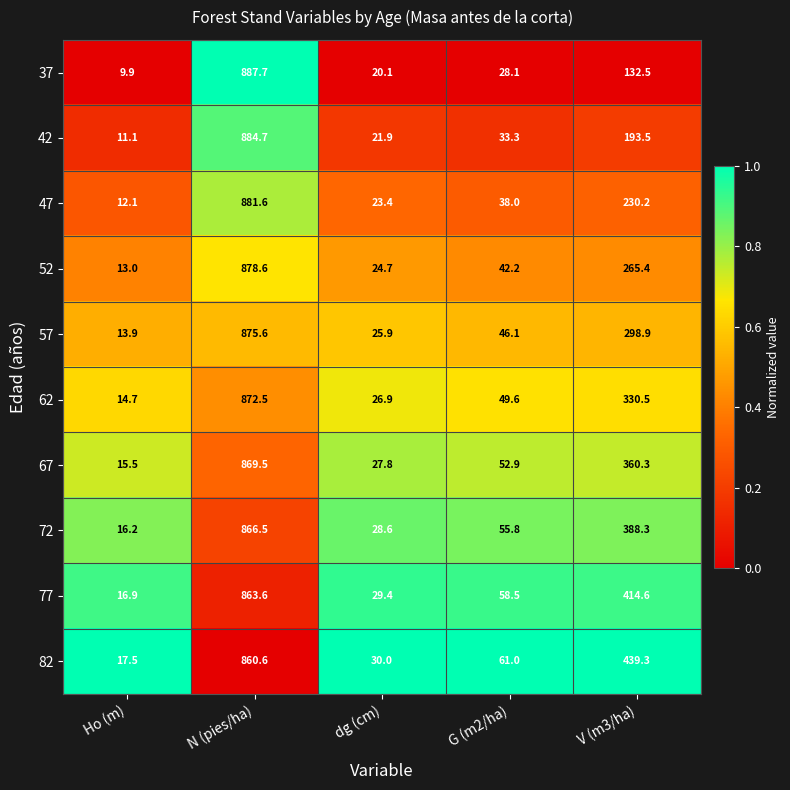

What is the difference between the 42 values at N (pies/ha) and dg (cm)?

862.8